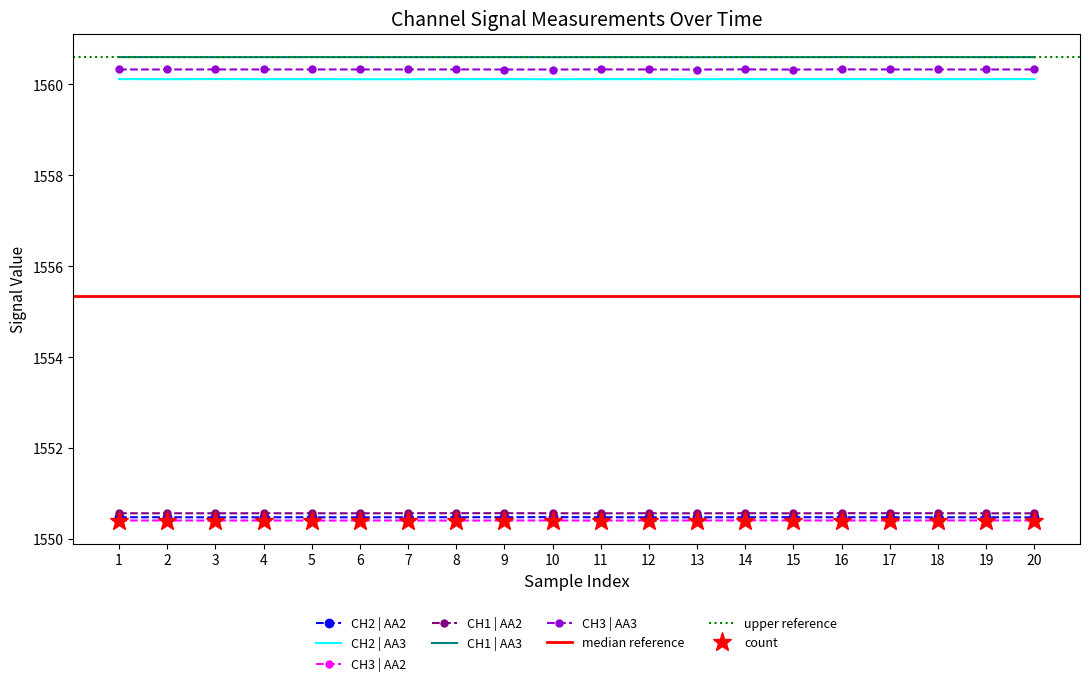

True or false: CH2 | AA2 and CH1 | AA3 cross at least once.

False